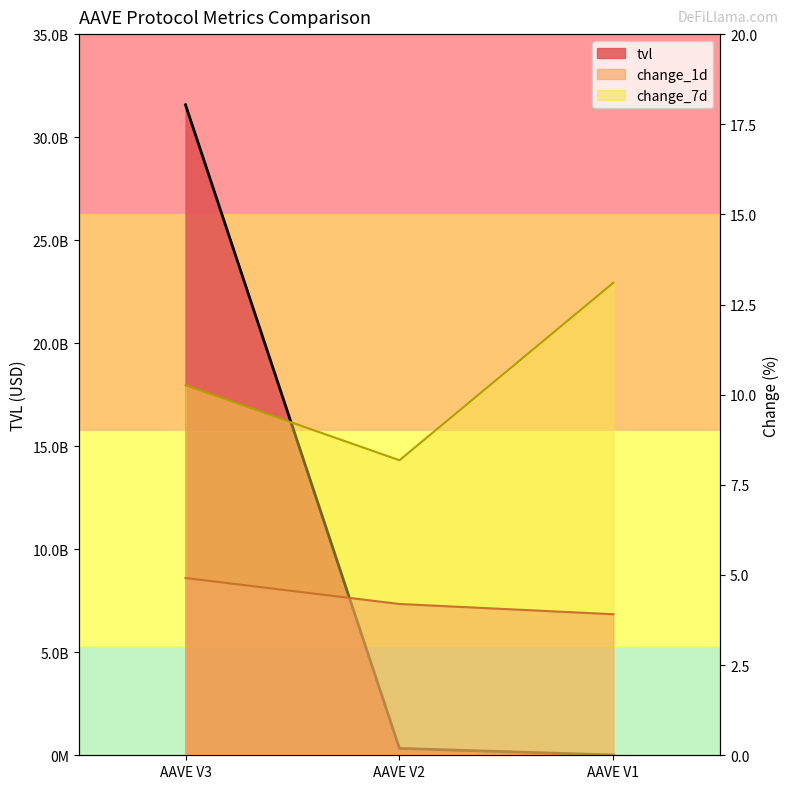

What is the approximate value of change_7d at AAVE V1?

13.1